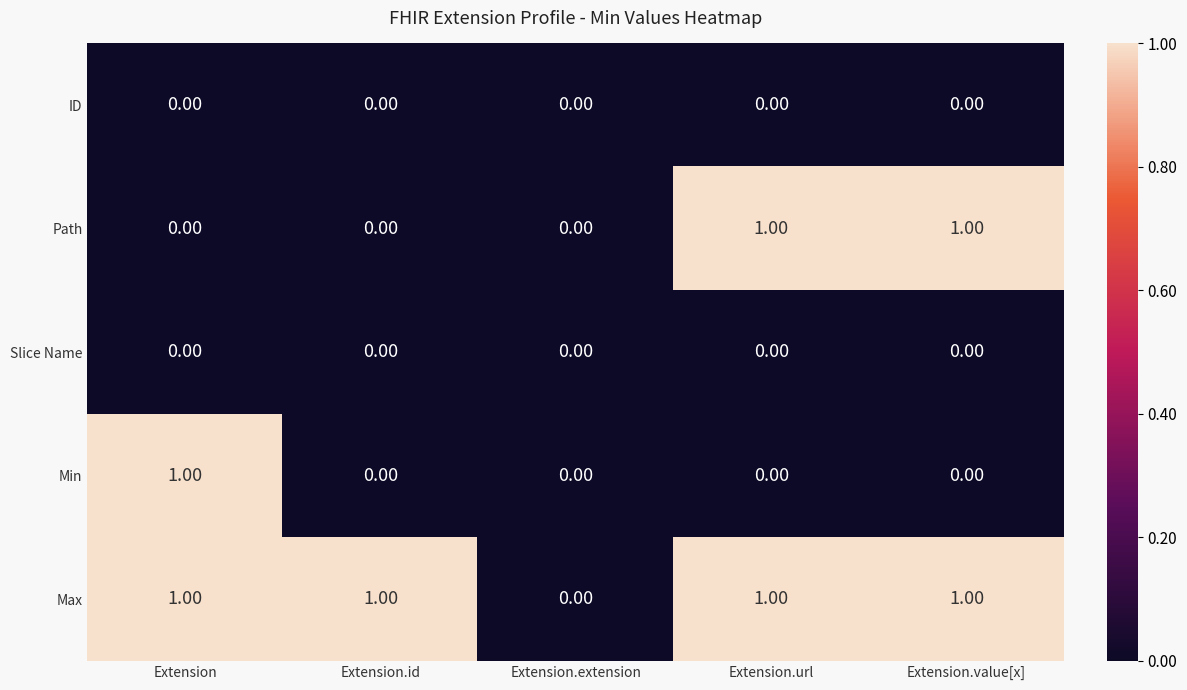

What is the sum of all Max values?

4